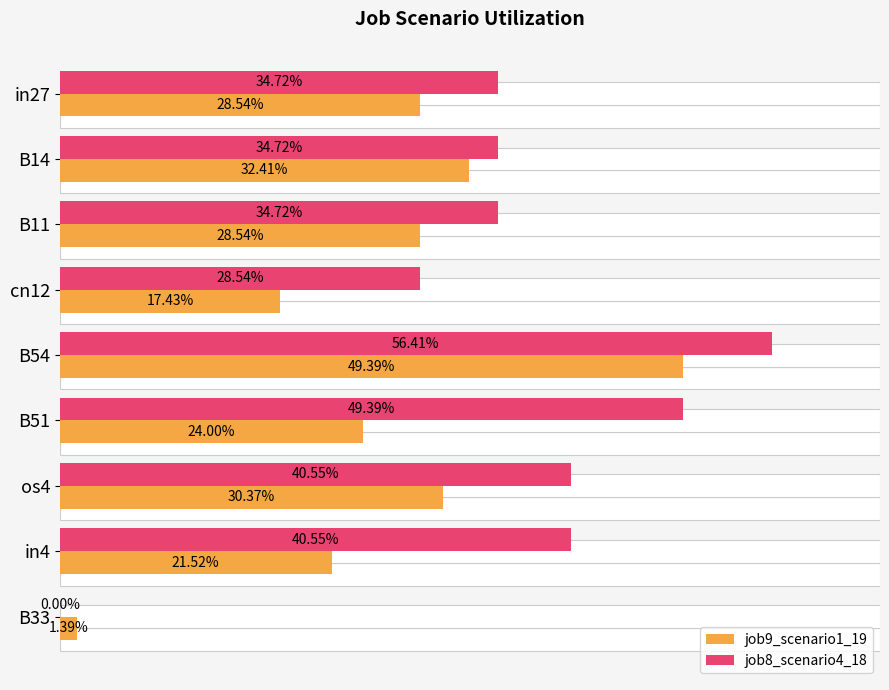

How many data points does each series have?

9